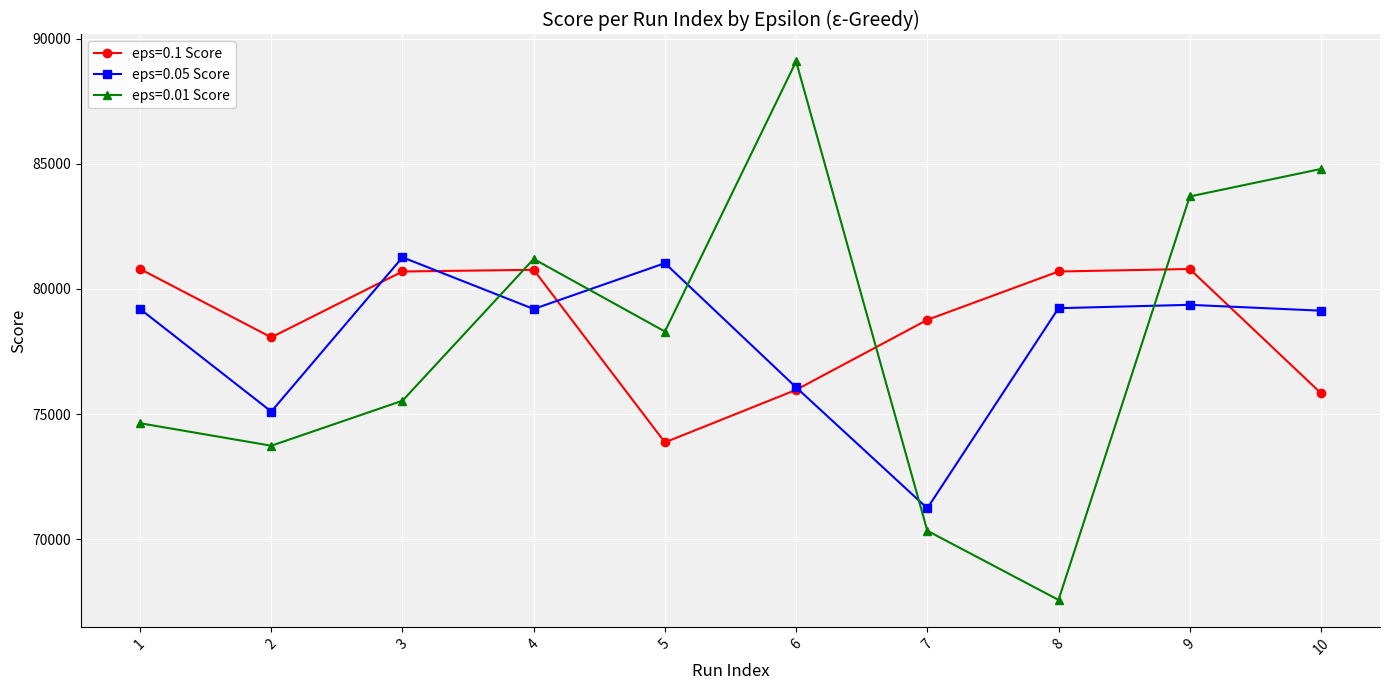

Rank the series by their average value, from highest to lowest.

eps=0.1 Score, eps=0.05 Score, eps=0.01 Score